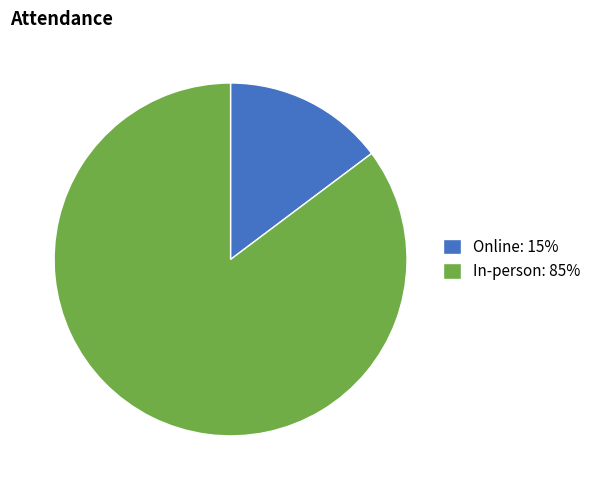

What is the largest slice in the pie chart?

In-person